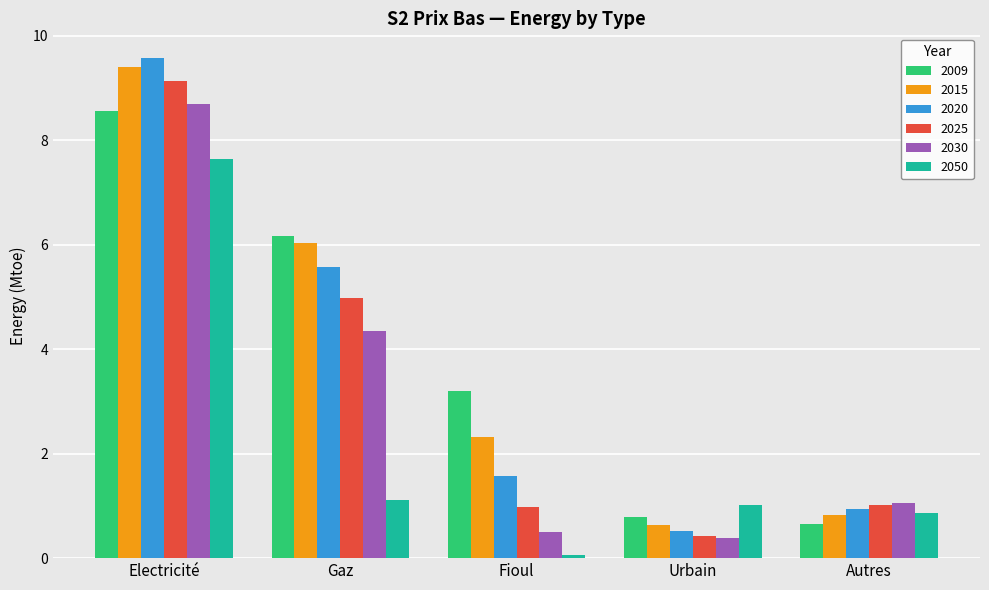

What is the spread (max minus min) of values at Gaz?

5.1